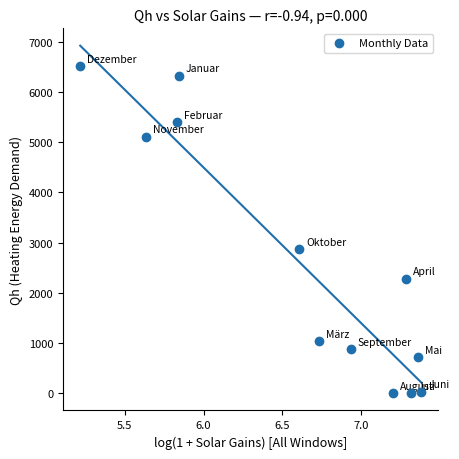

What Y value in the scatter plot is closest to 3256?

2875.6